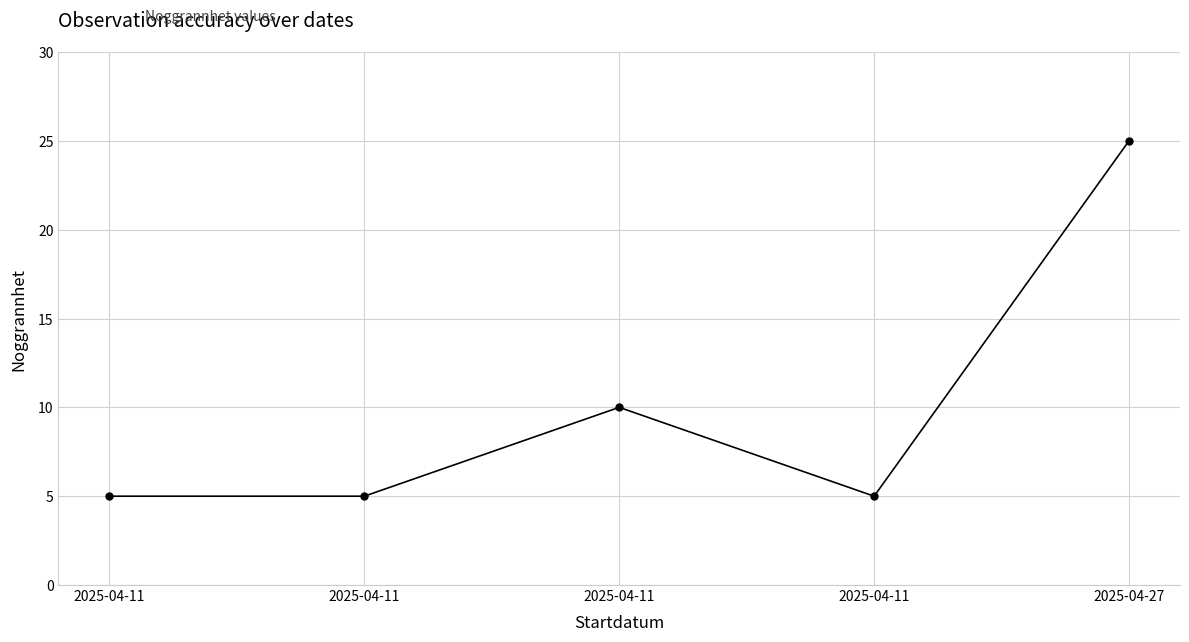

Where is the first local minimum?

2025-04-11